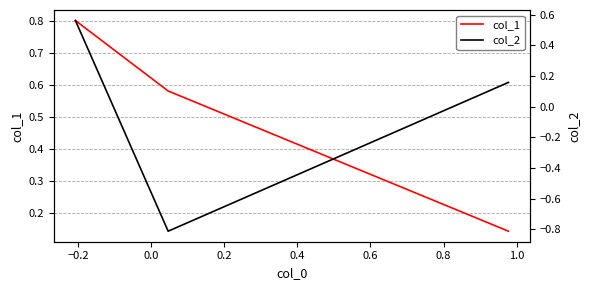

Rank the series by their maximum value, from lowest to highest.

col_2, col_1